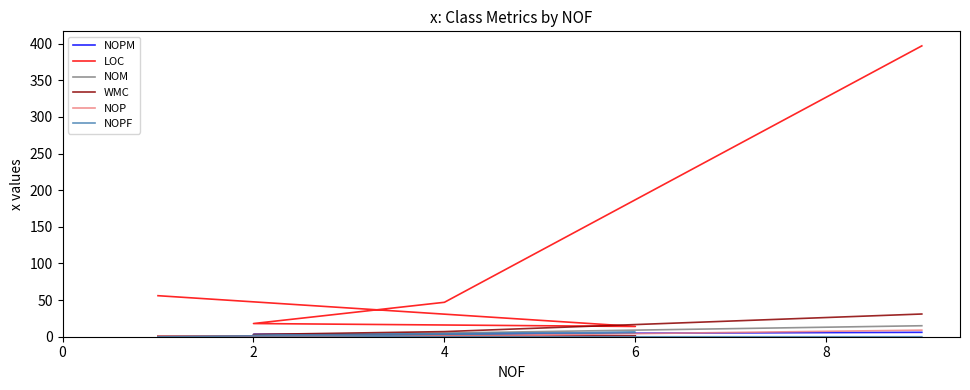

How many categories are shown in the chart?

5